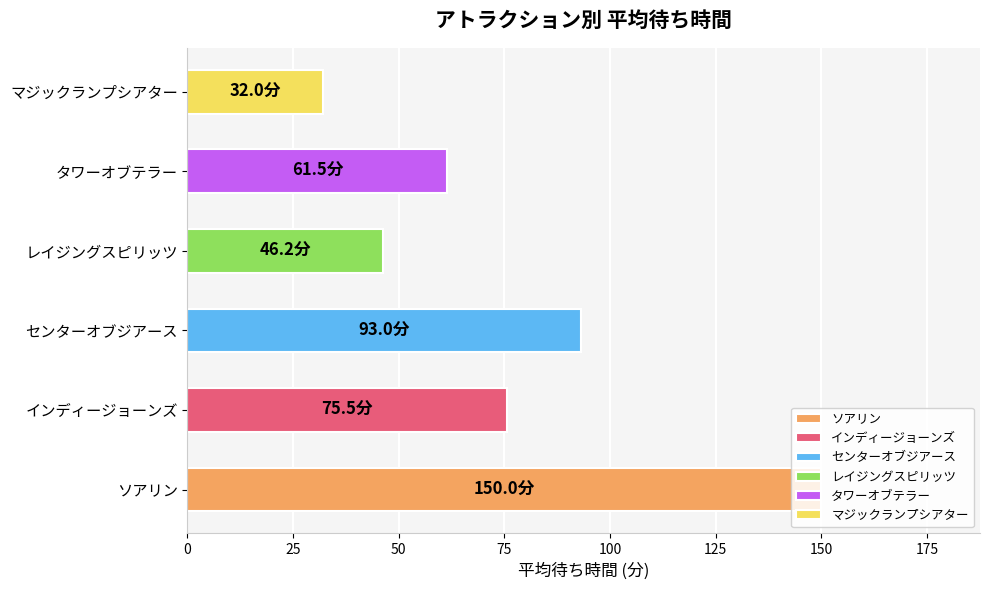

What is the ratio of the value at レイジングスピリッツ to the value at マジックランプシアター?

1.4